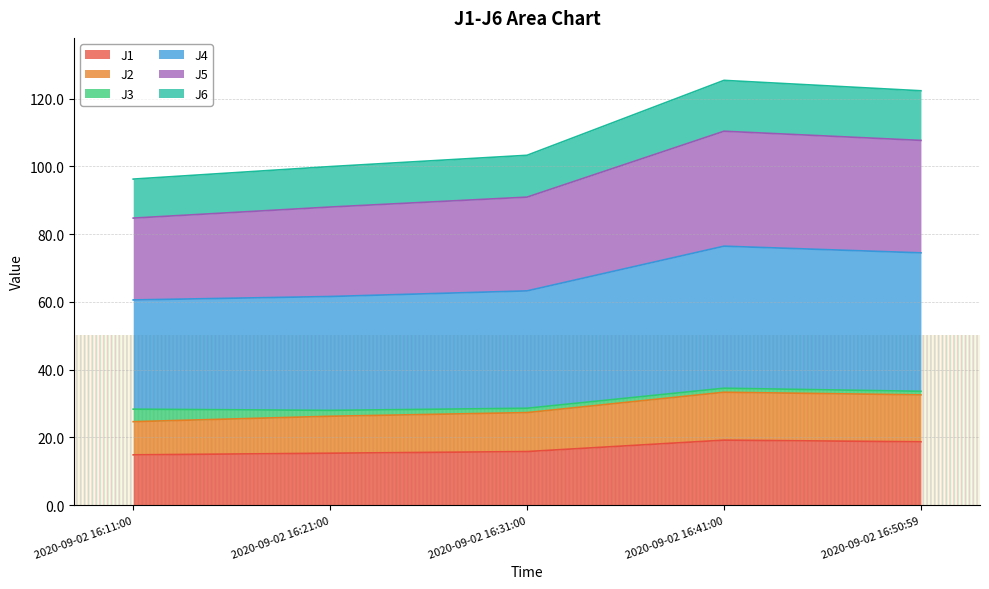

What is the lowest value of the J1 series?

14.8